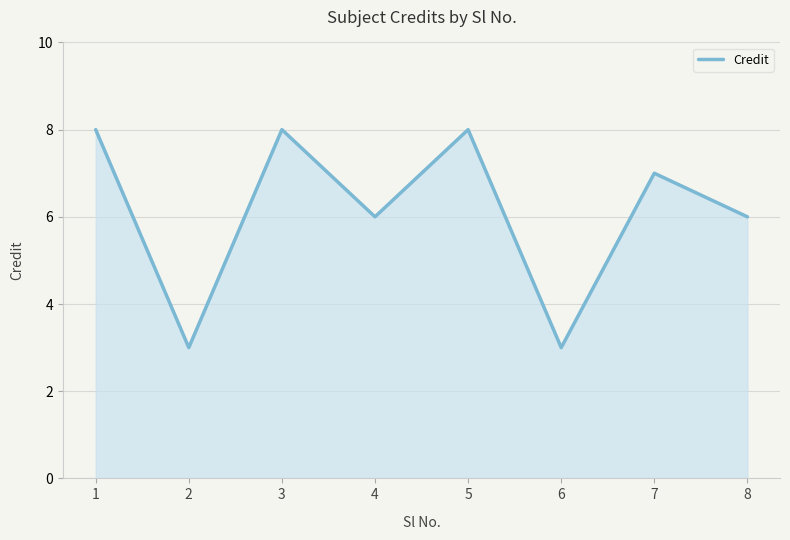

What is the approximate value at 4?

6